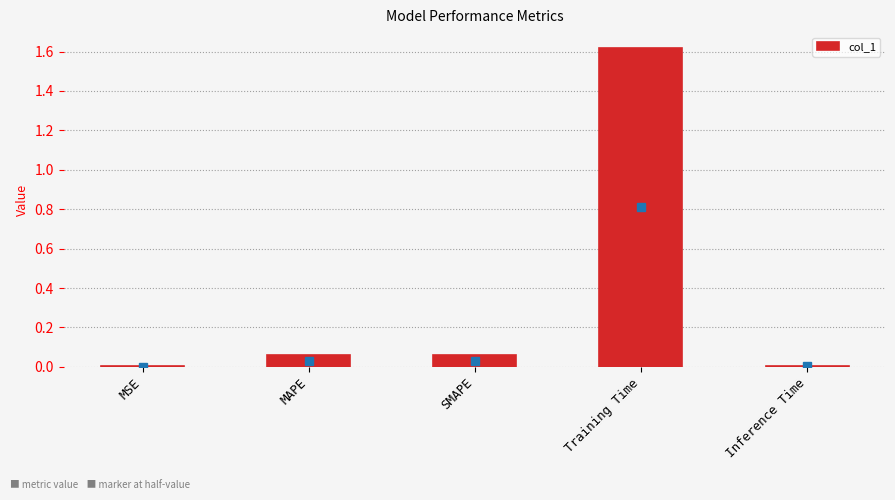

Is it true that the value at Inference Time is 0.0?

True